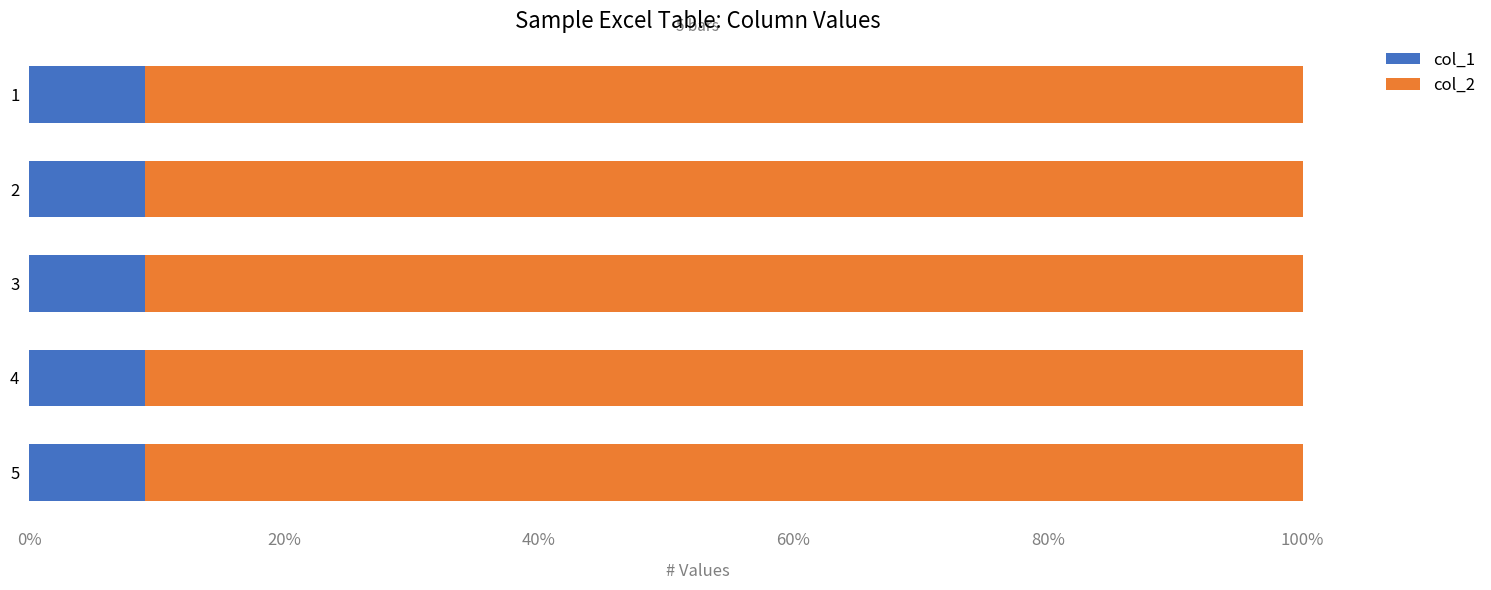

True or false: col_1 has a value of 15.2 at 5.

False